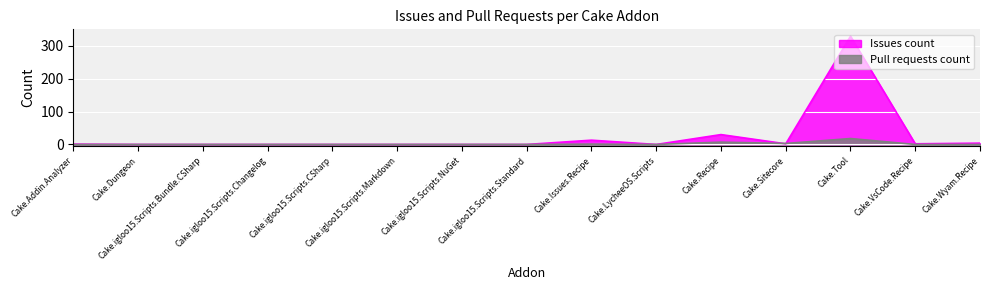

How many intersections are there between Issues count and Pull requests count?

2